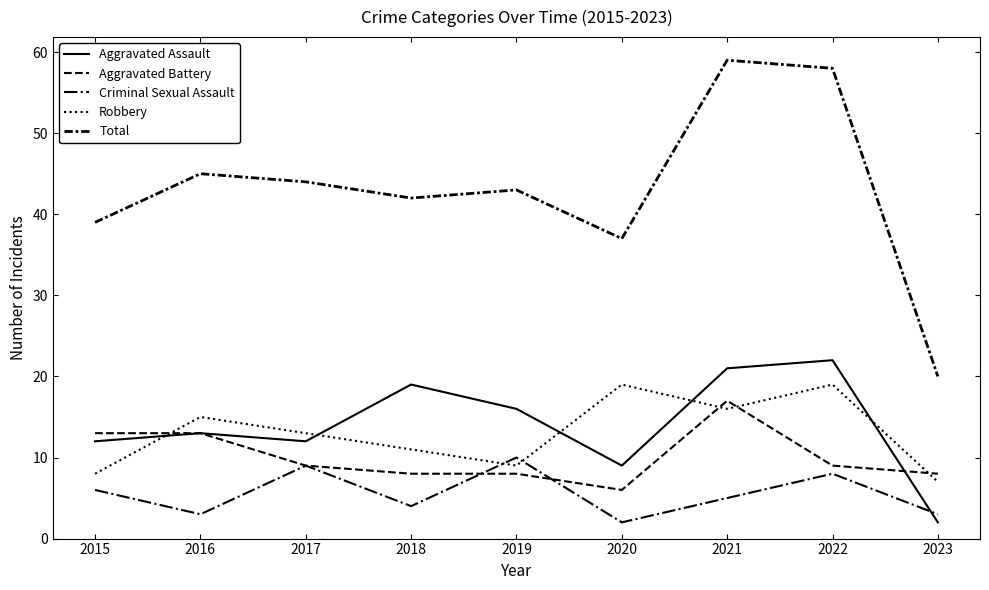

How many lines are shown in the chart?

5